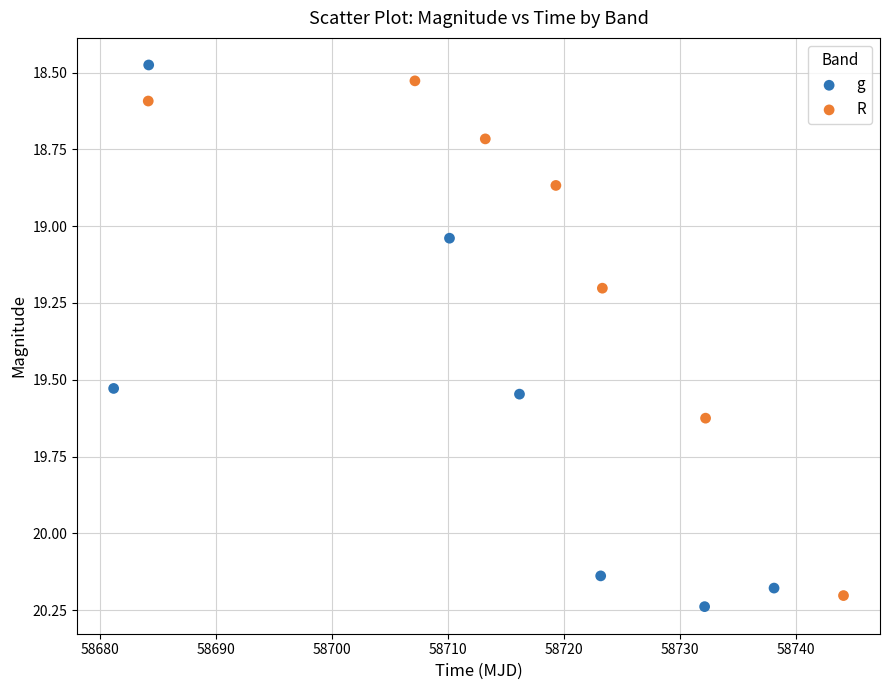

Which series contains the lowest Y value?

g